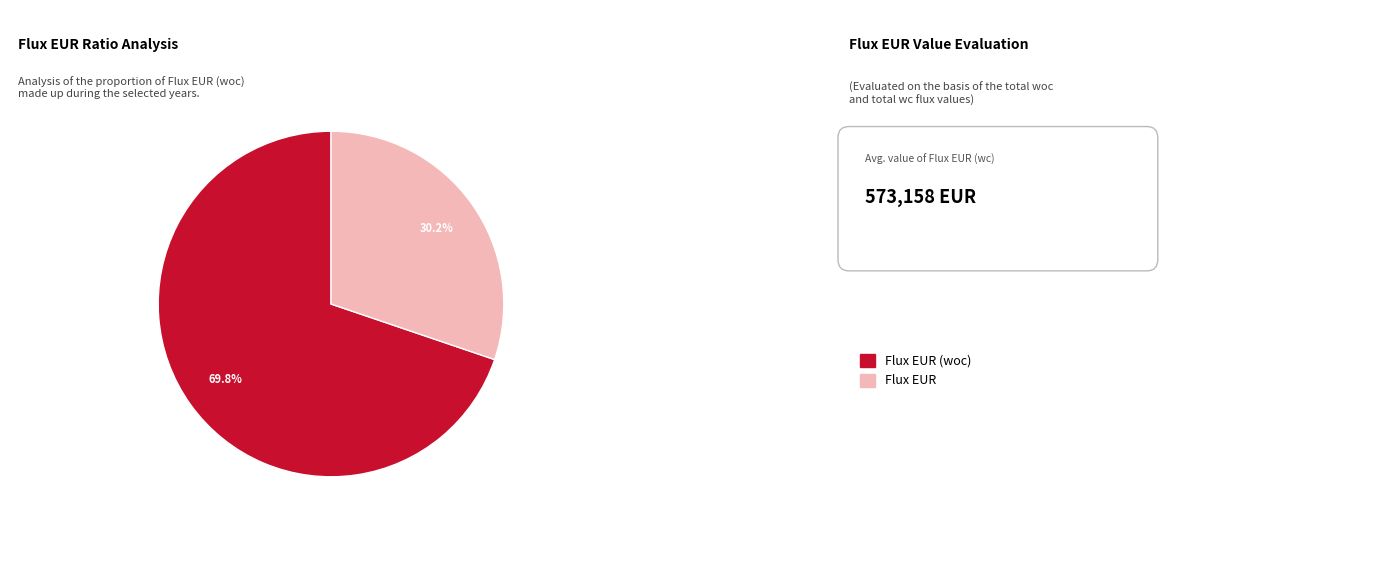

How many slices are in this pie chart?

2